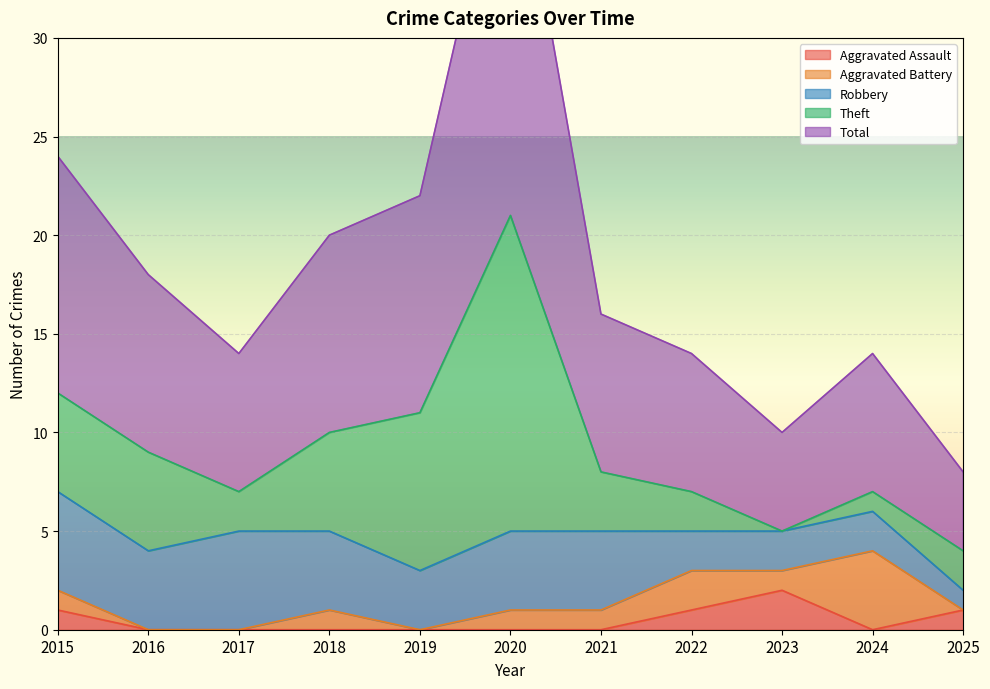

Reading right to left, what are all the values shown in this chart?

Aggravated Assault: 2025=1	2024=0	2023=2	2022=1	2021=0	2020=0	2019=0	2018=0	2017=0	2016=0	2015=1
Aggravated Battery: 2025=0	2024=4	2023=1	2022=2	2021=1	2020=1	2019=0	2018=1	2017=0	2016=0	2015=1
Robbery: 2025=1	2024=2	2023=2	2022=2	2021=4	2020=4	2019=3	2018=4	2017=5	2016=4	2015=5
Theft: 2025=2	2024=1	2023=0	2022=2	2021=3	2020=16	2019=8	2018=5	2017=2	2016=5	2015=5
Total: 2025=4	2024=7	2023=5	2022=7	2021=8	2020=21	2019=11	2018=10	2017=7	2016=9	2015=12